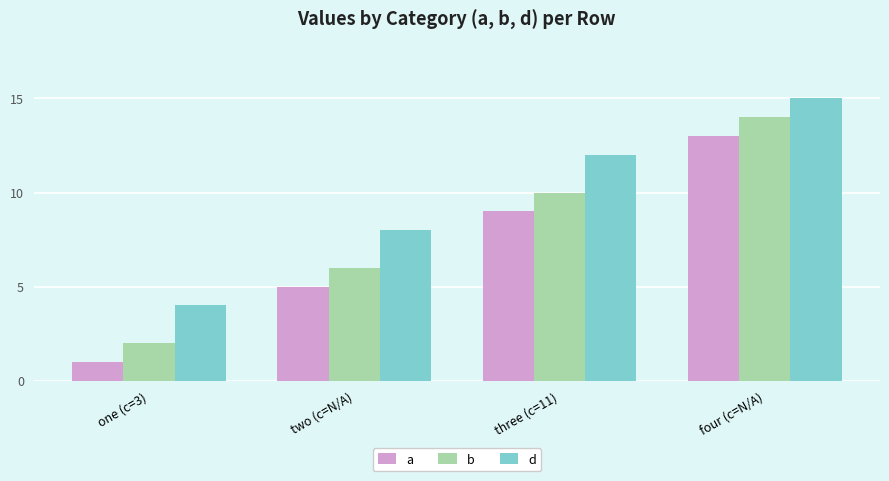

Reading left to right, what are all the values shown in this chart?

a: one (c=3)=1	two (c=N/A)=5	three (c=11)=9	four (c=N/A)=13
b: one (c=3)=2	two (c=N/A)=6	three (c=11)=10	four (c=N/A)=14
d: one (c=3)=4	two (c=N/A)=8	three (c=11)=12	four (c=N/A)=15